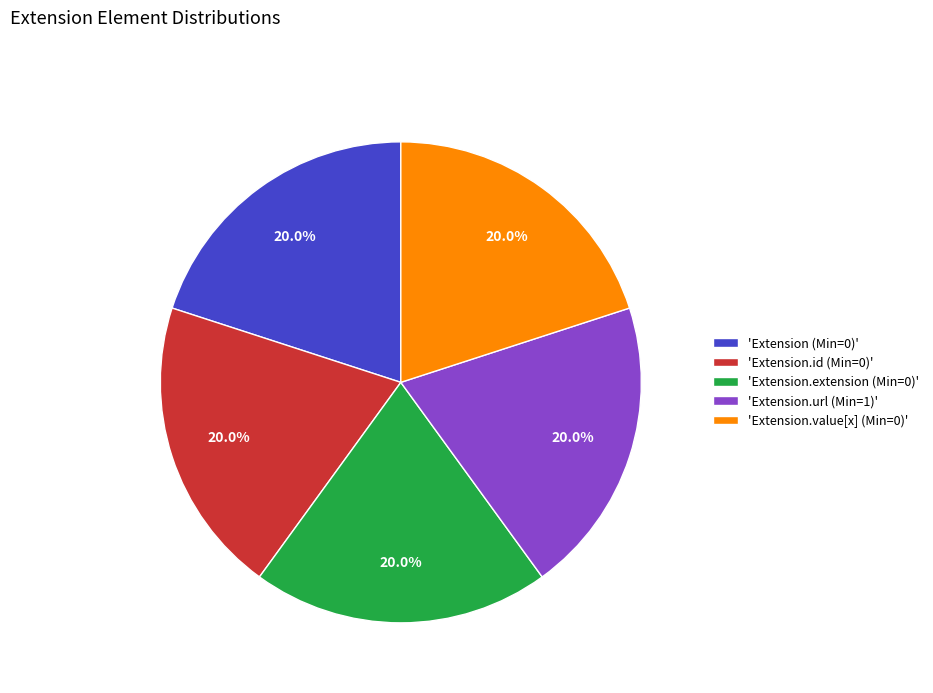

Approximately how many times larger is the value at 'Extension.url (Min=1)' compared to 'Extension.value[x] (Min=0)'?

1.0